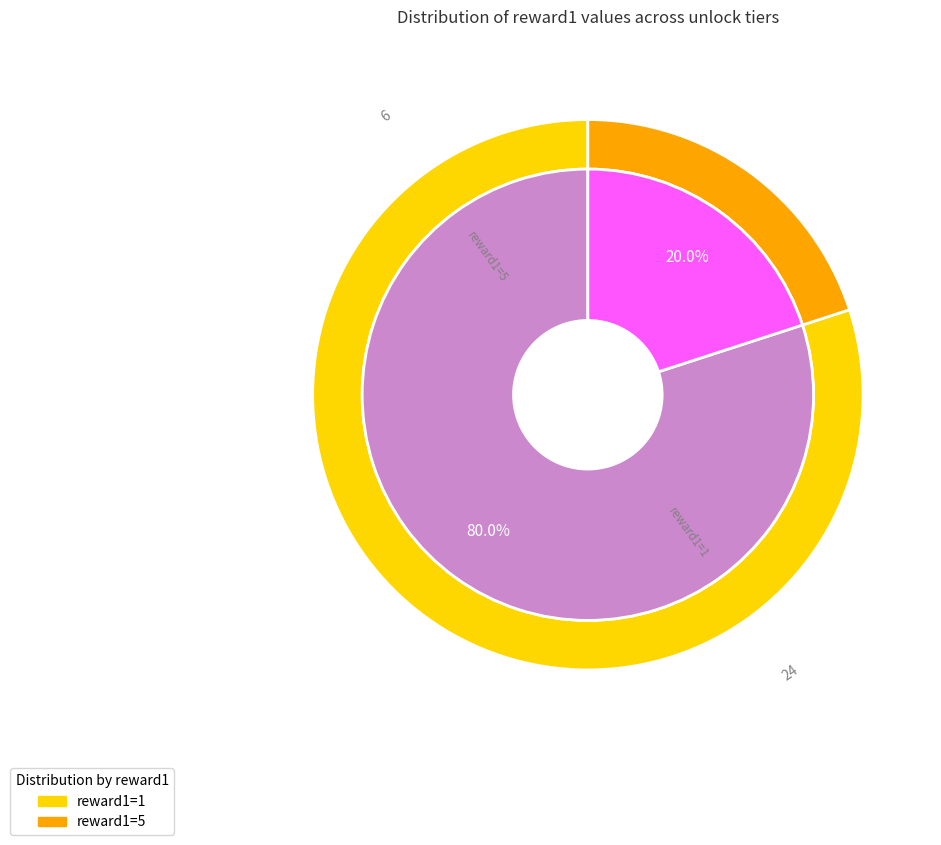

Rank the categories by value from lowest to highest.

reward1=5, reward1=1